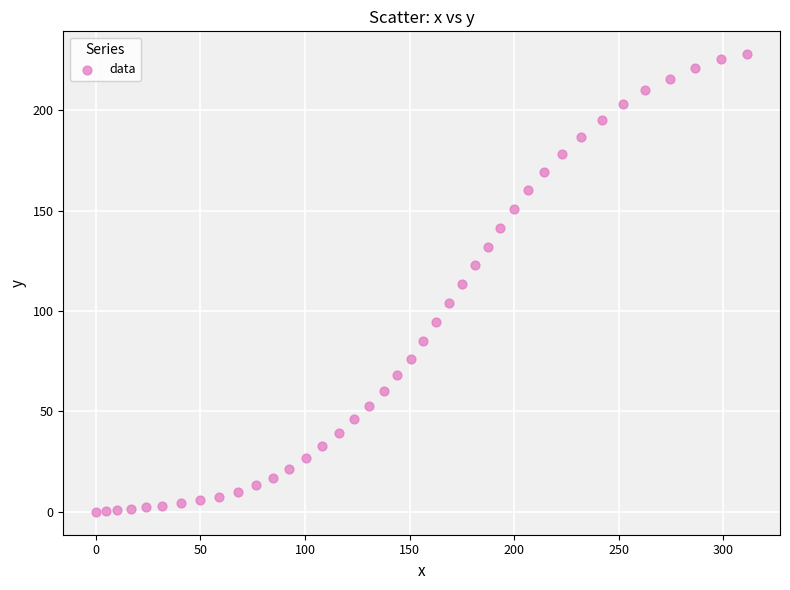

What is the range of Y values (max minus min)?

227.9